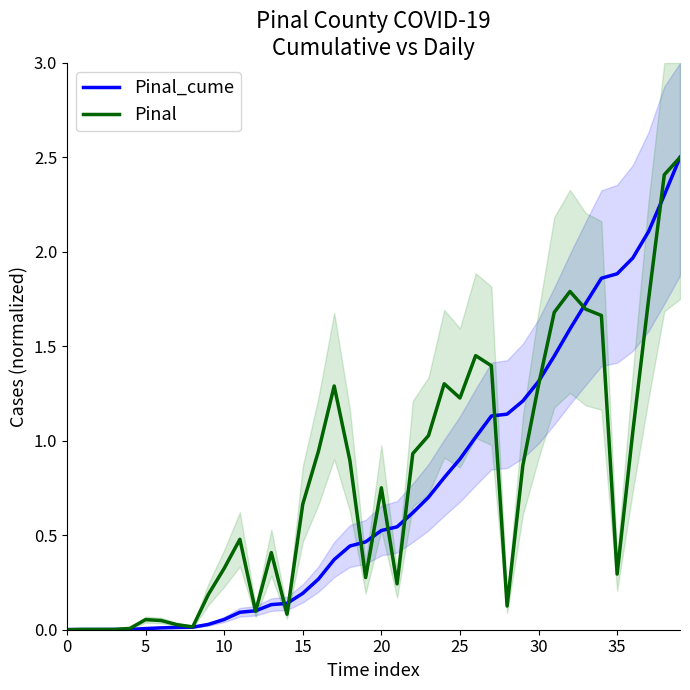

Rank the series by their maximum value, from lowest to highest.

Pinal_cume, Pinal